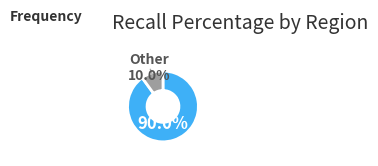

Which category has the biggest portion of the pie?

AFR